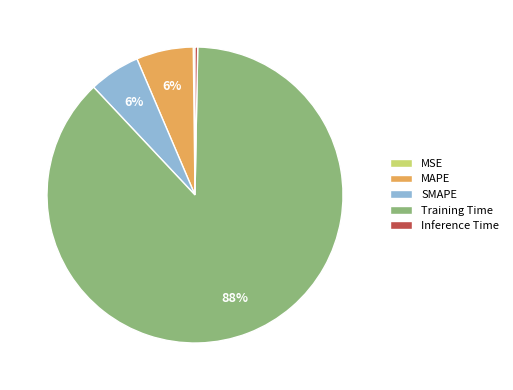

Do SMAPE and MAPE together represent more than half of the pie?

No